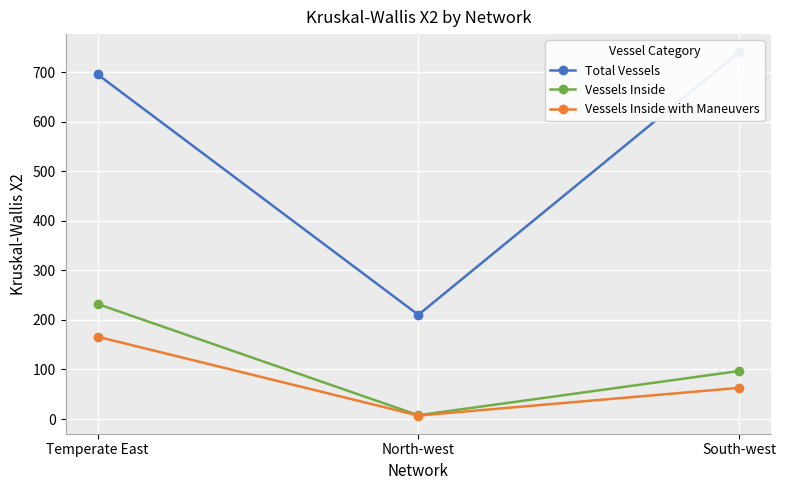

Which has a higher value, Temperate East or South-west?

South-west